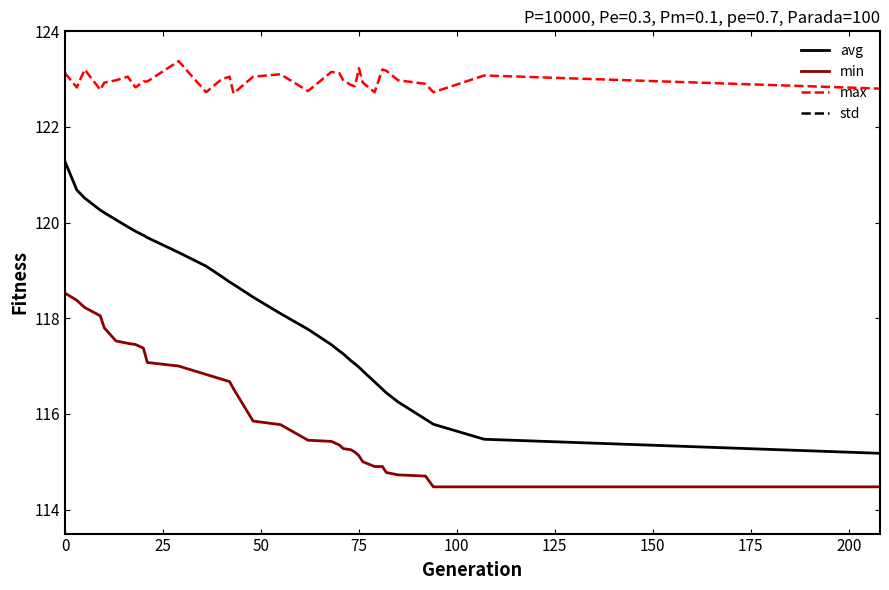

What is the lowest value of the std series?

0.6